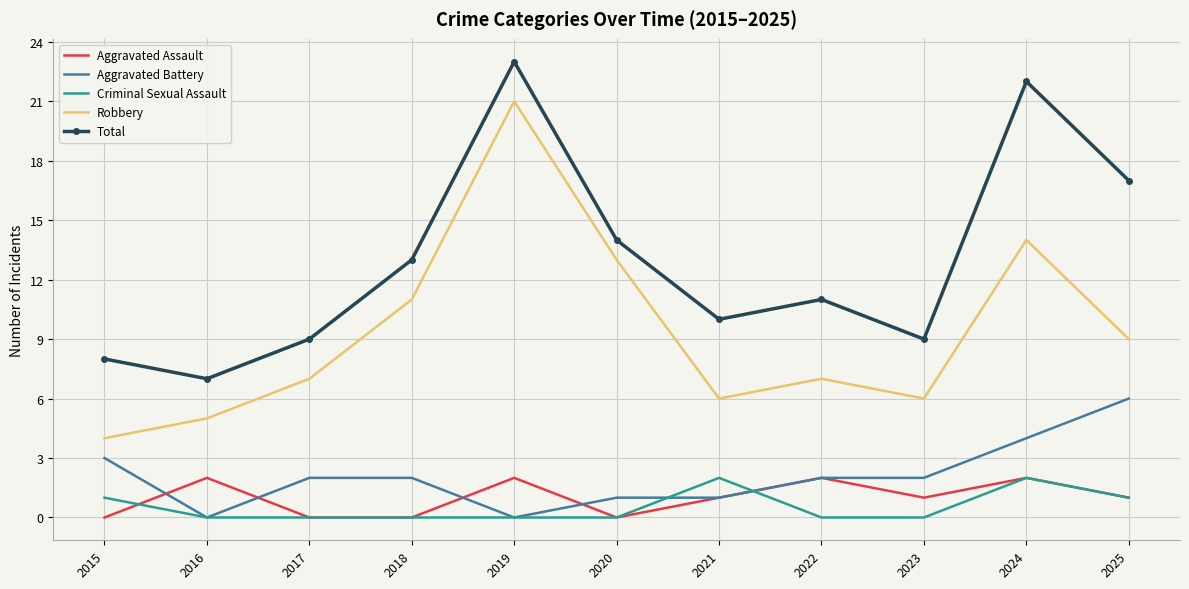

What is the total value across all series at 2018?

26